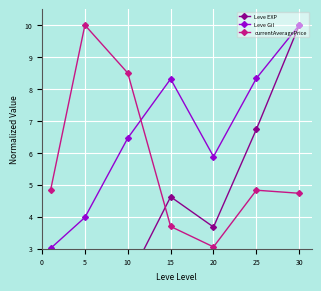

List the series in order of their peak value, lowest first.

Leve EXP, Leve Gil, currentAveragePrice